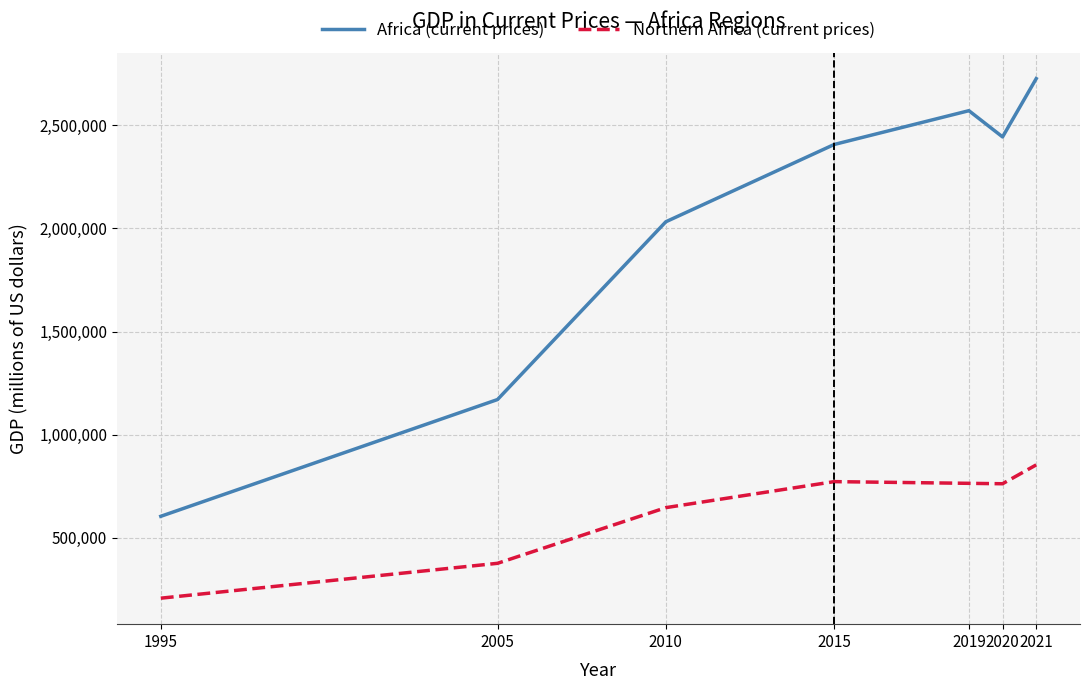

What is the minimum value for Africa (current prices)?

604467